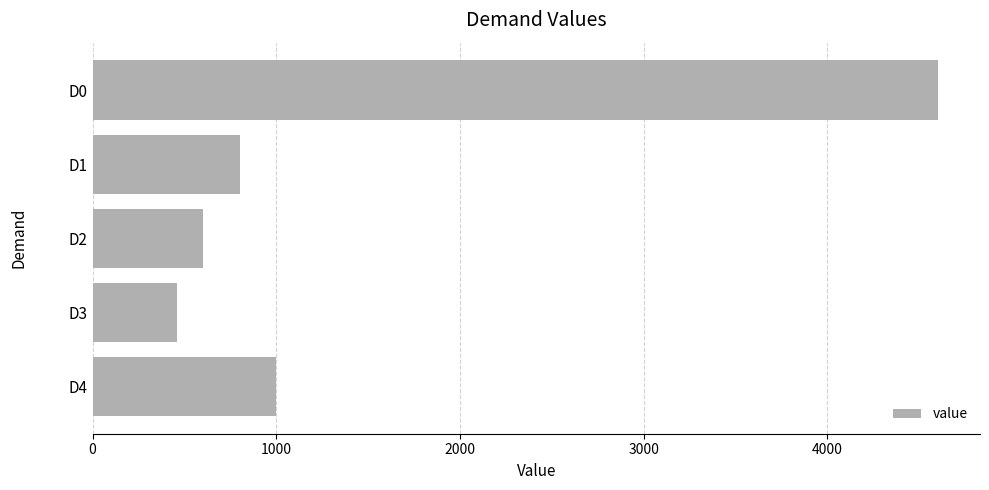

What is the value of the 2nd bar from the top?

800